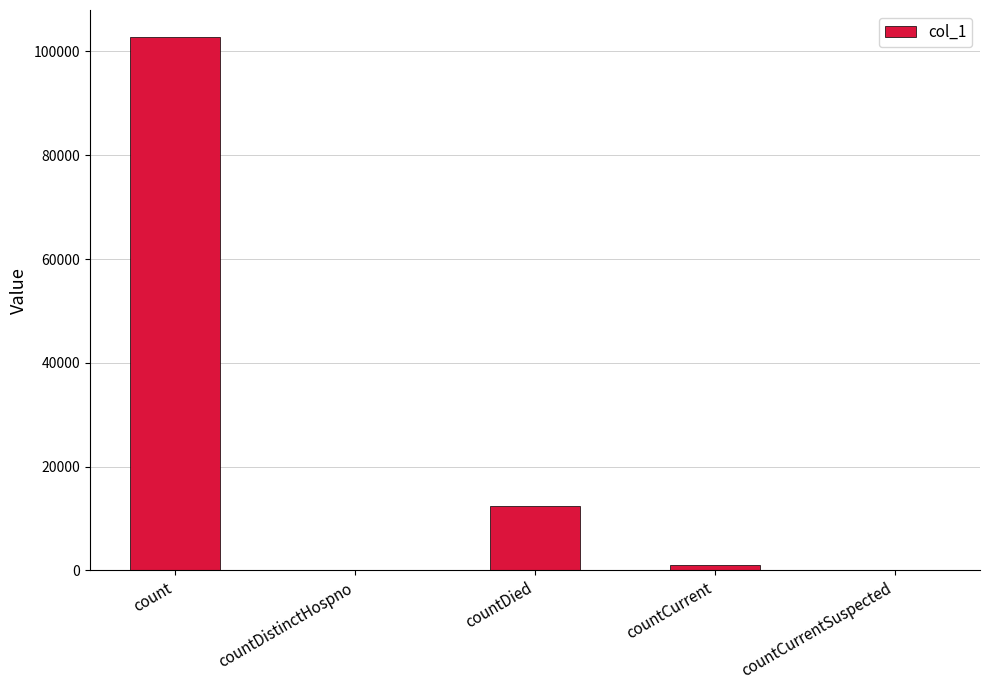

What is the change in value from count to countDistinctHospno?

-102830